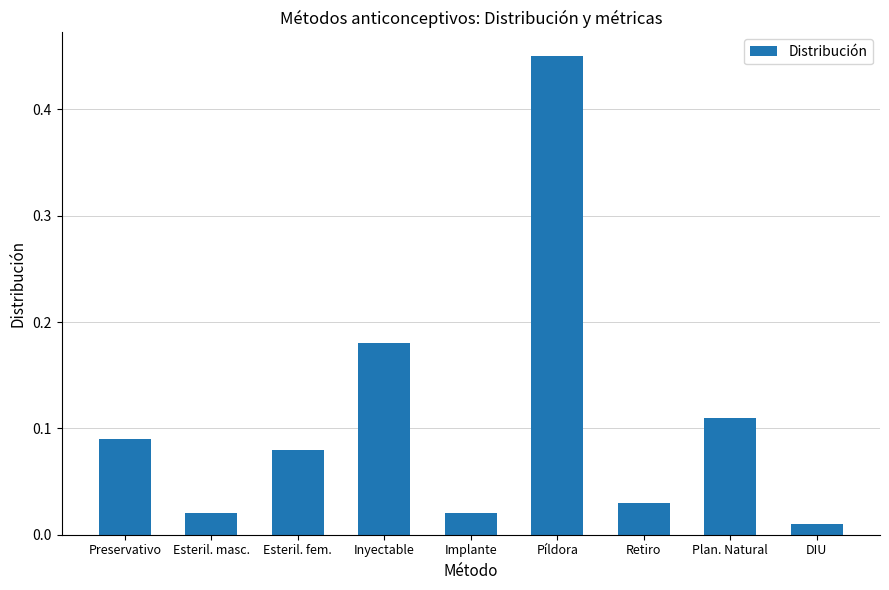

What is the label of the 5th bar from the left?

Implante